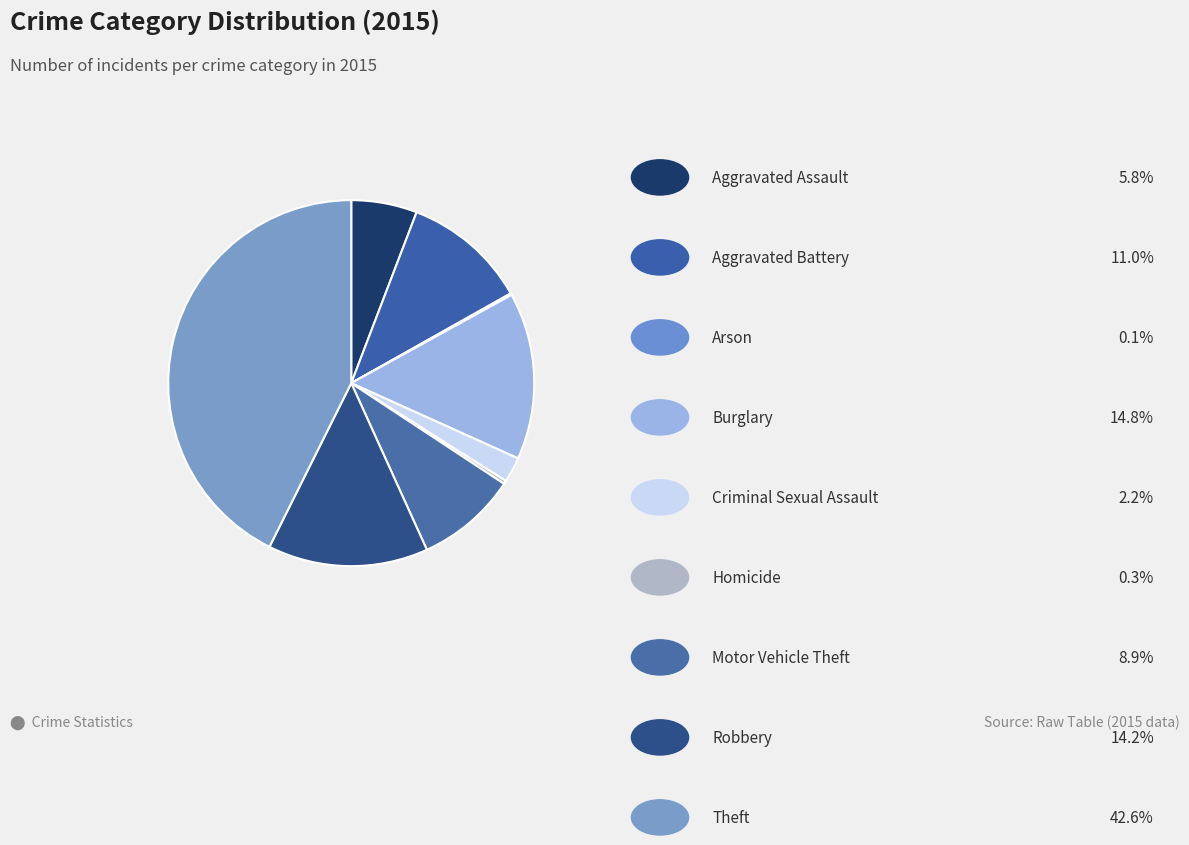

How many segments does this pie chart have?

9